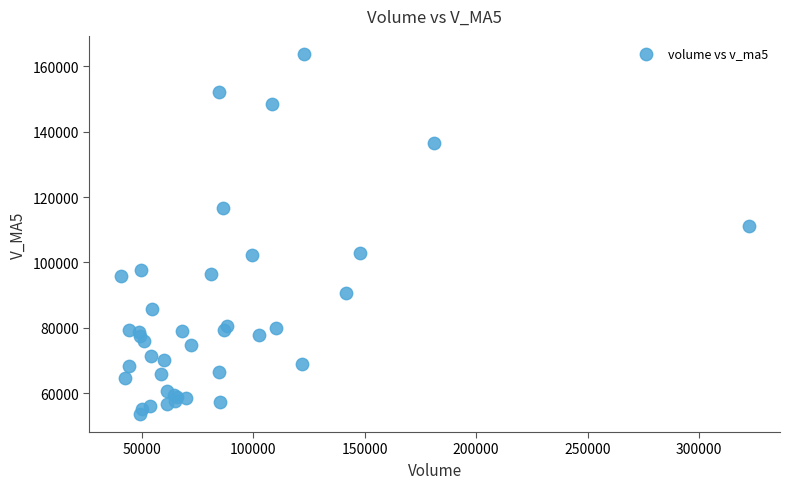

What Y value in the scatter plot is closest to 108718?

111051.7